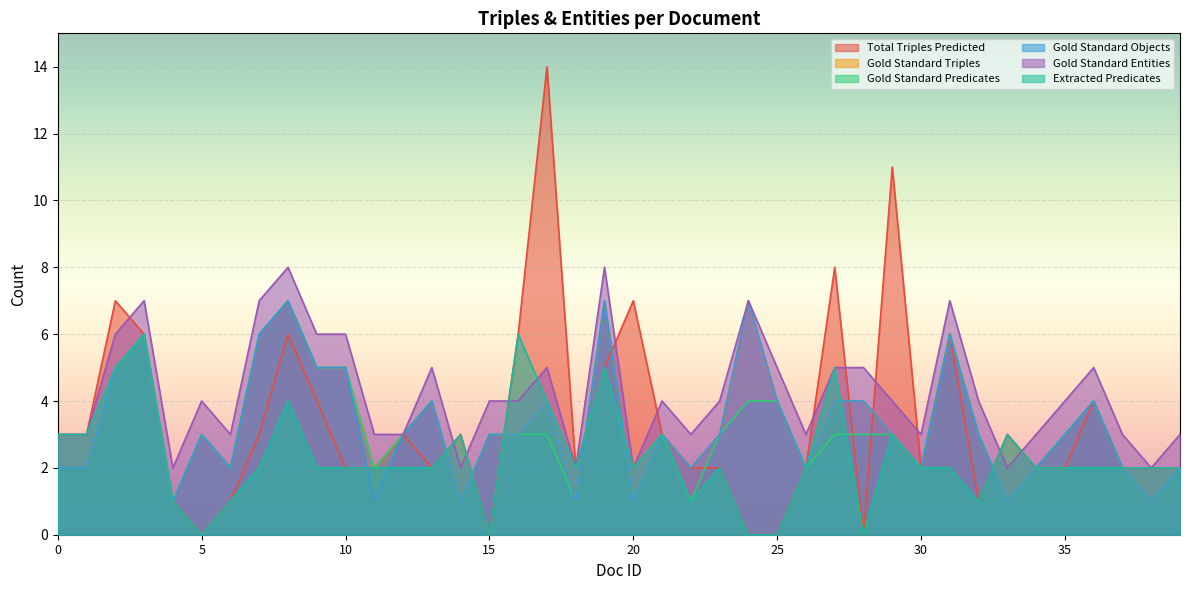

At which label does Gold Standard Predicates first exceed 3?

2